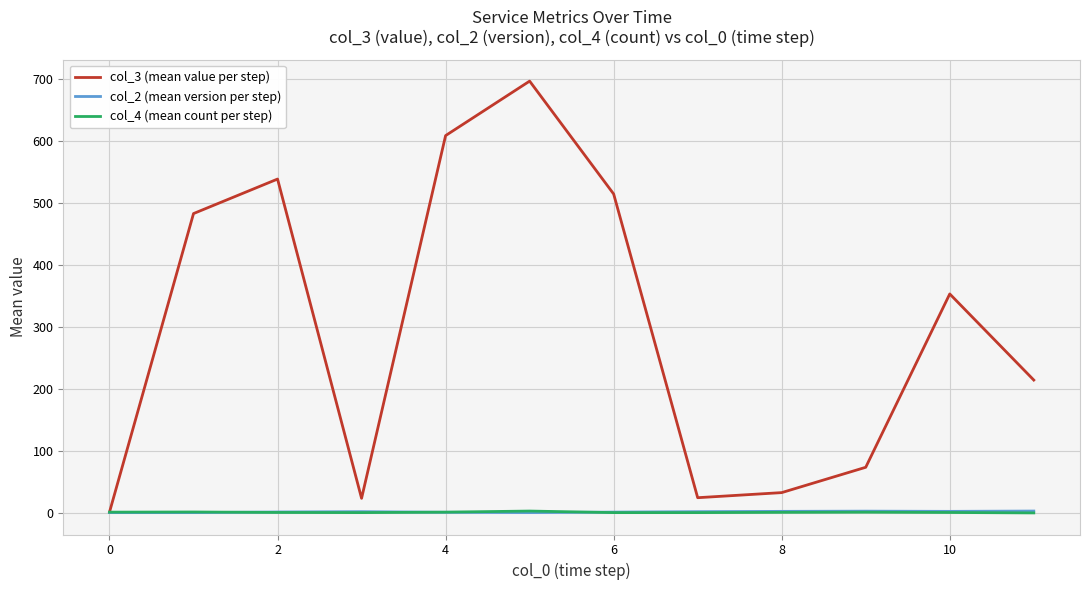

What is the sum of all col_4 (mean count per step) values?

18.0